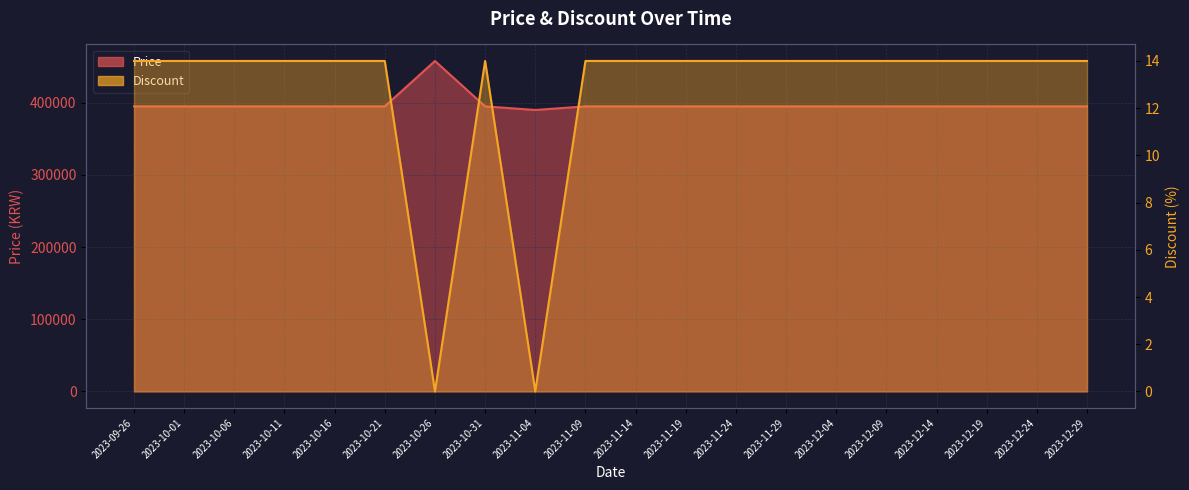

At which label is Price closest to 423950?

2023-09-26